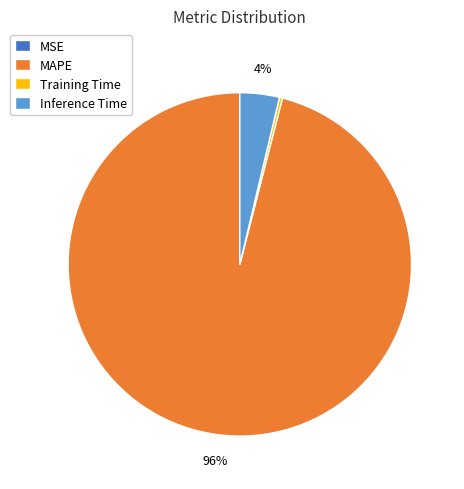

To the nearest percent, what percentage of the pie is MAPE?

96%